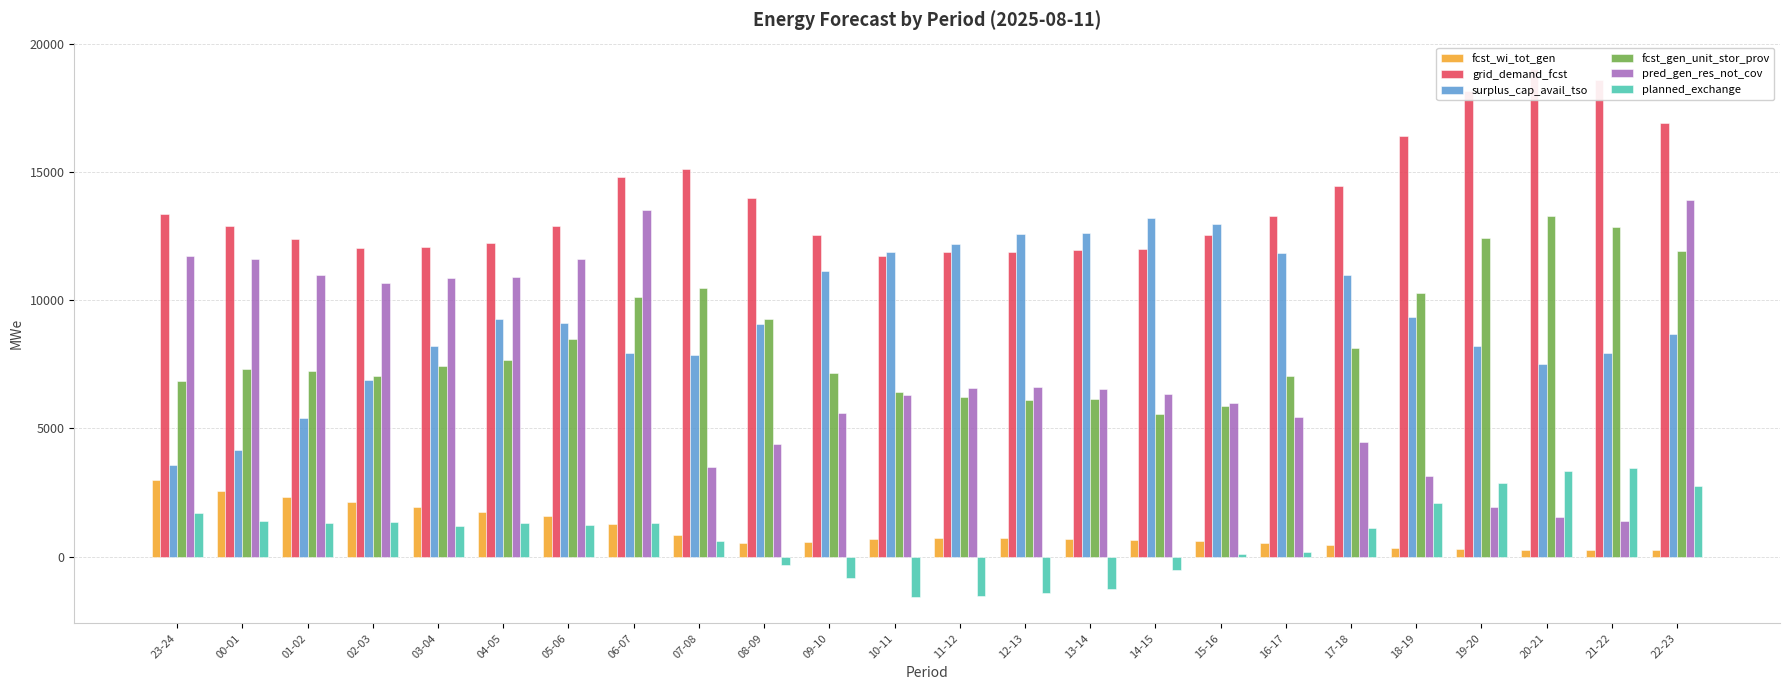

What are all the series names shown in the legend?

fcst_wi_tot_gen, grid_demand_fcst, surplus_cap_avail_tso, fcst_gen_unit_stor_prov, pred_gen_res_not_cov, planned_exchange